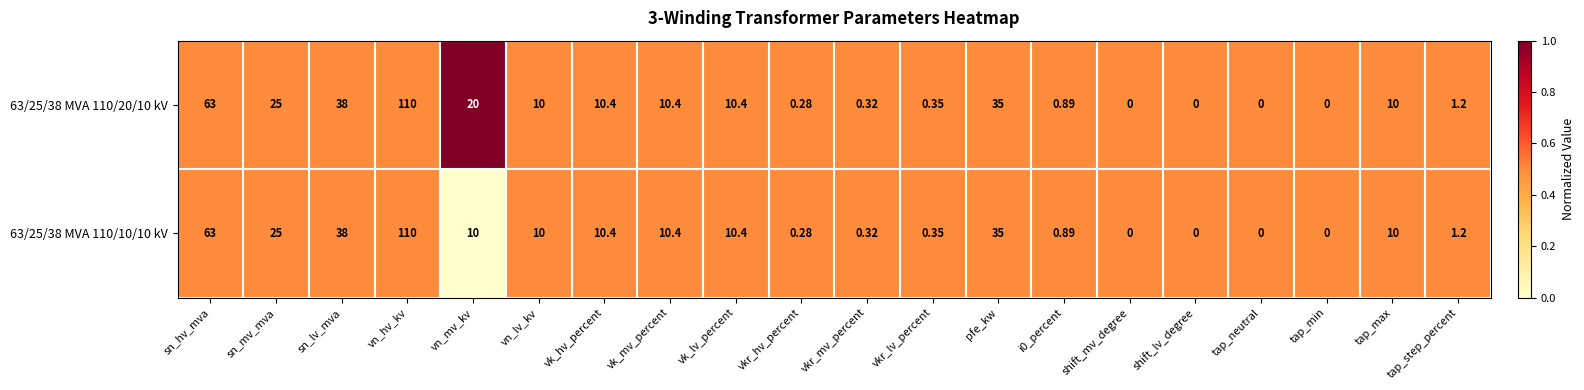

What is the total value across all series at vn_mv_kv?

30.0